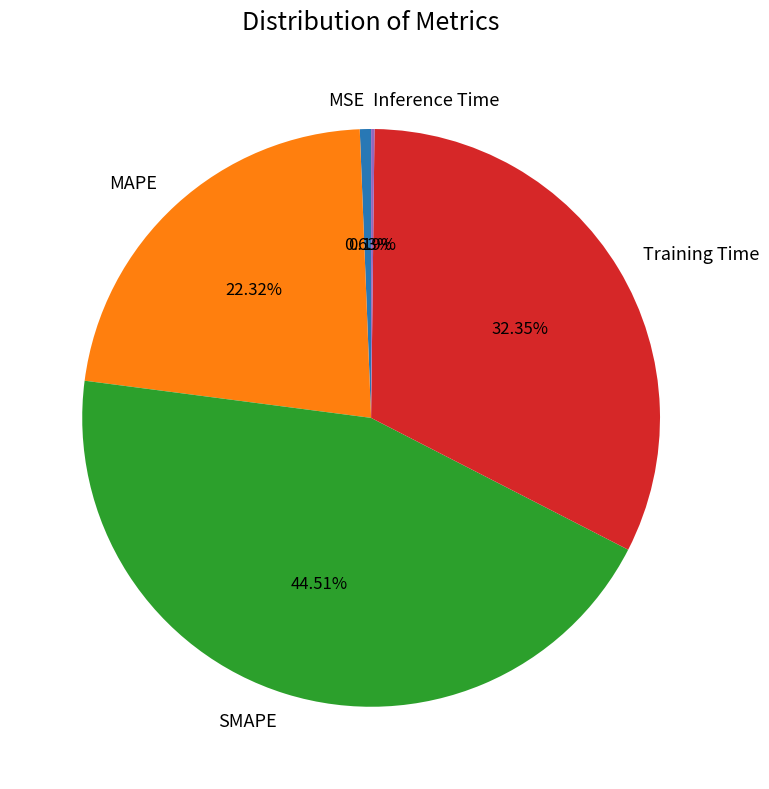

What is the largest slice in the pie chart?

SMAPE